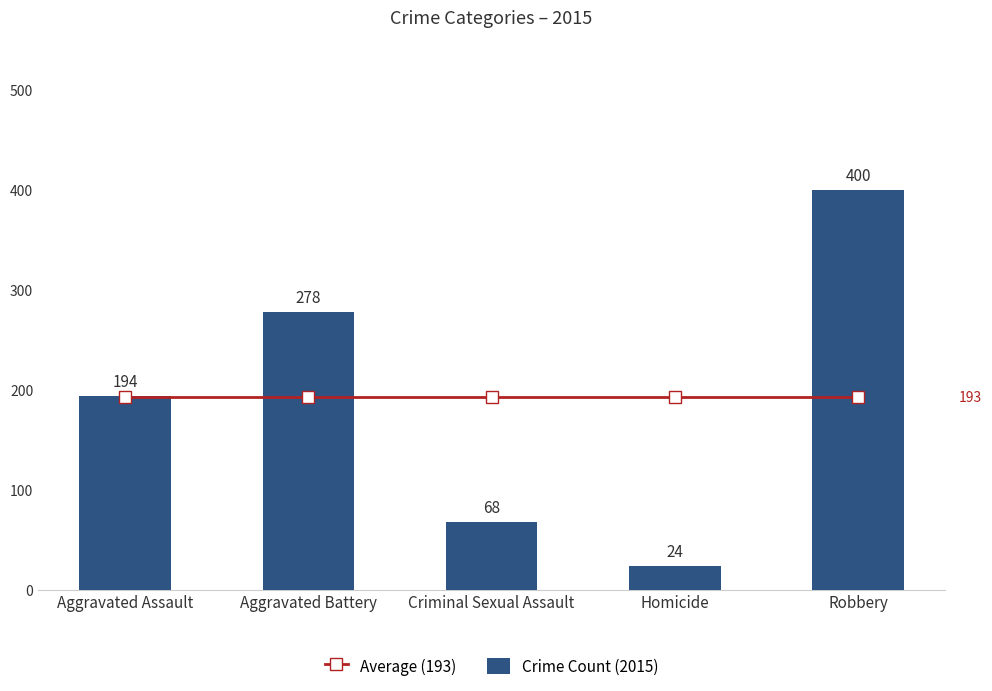

What position from the left is Criminal Sexual Assault?

3